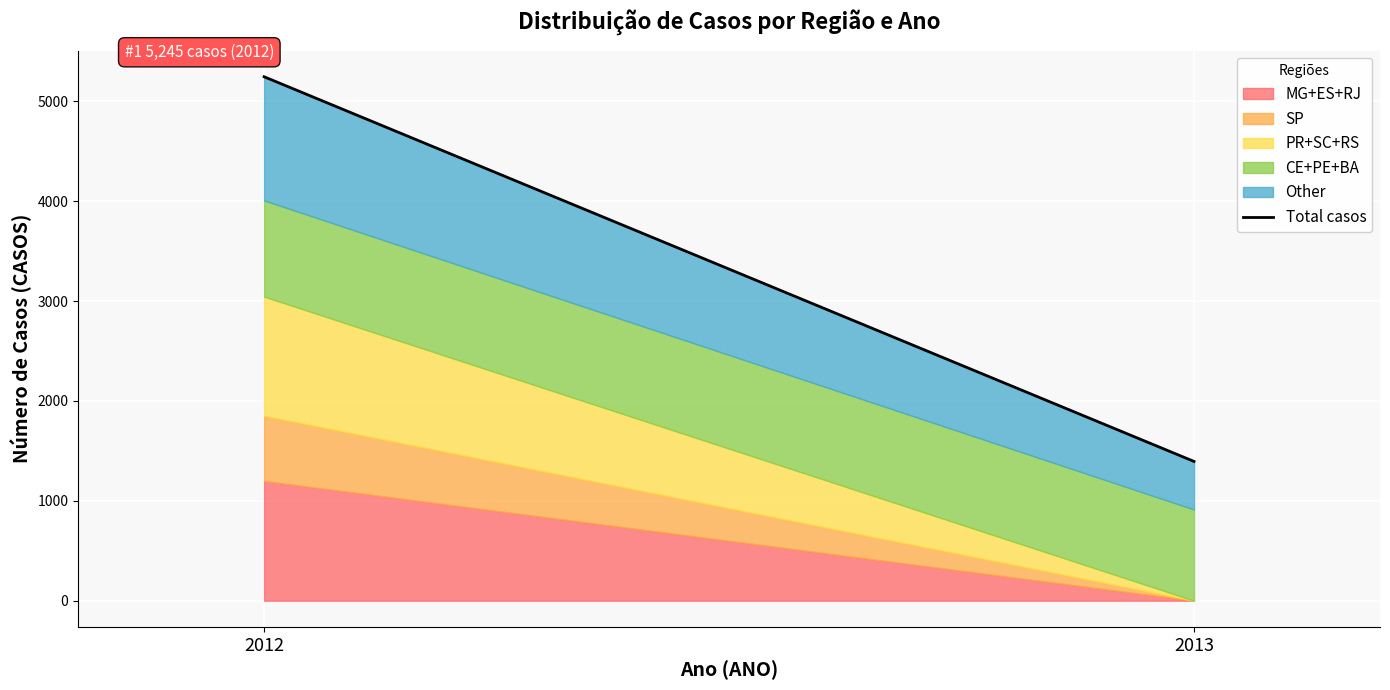

Reading left to right, extract all data points from this chart.

5245	1394